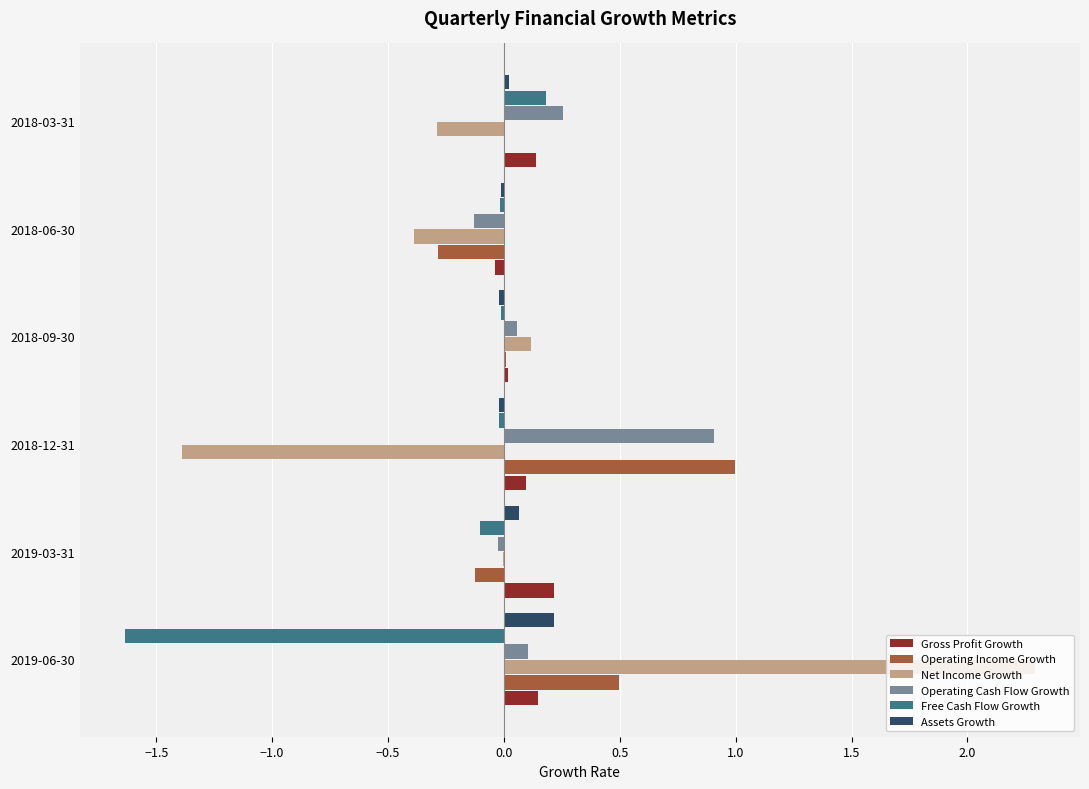

Which series has the largest range (max minus min)?

Net Income Growth